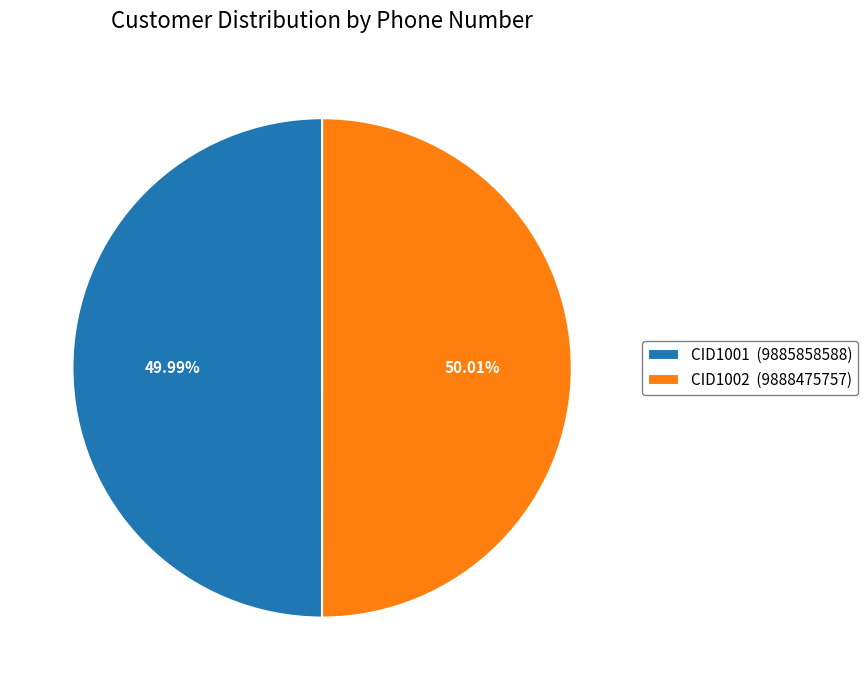

Is there any slice that represents more than half of the pie?

Yes